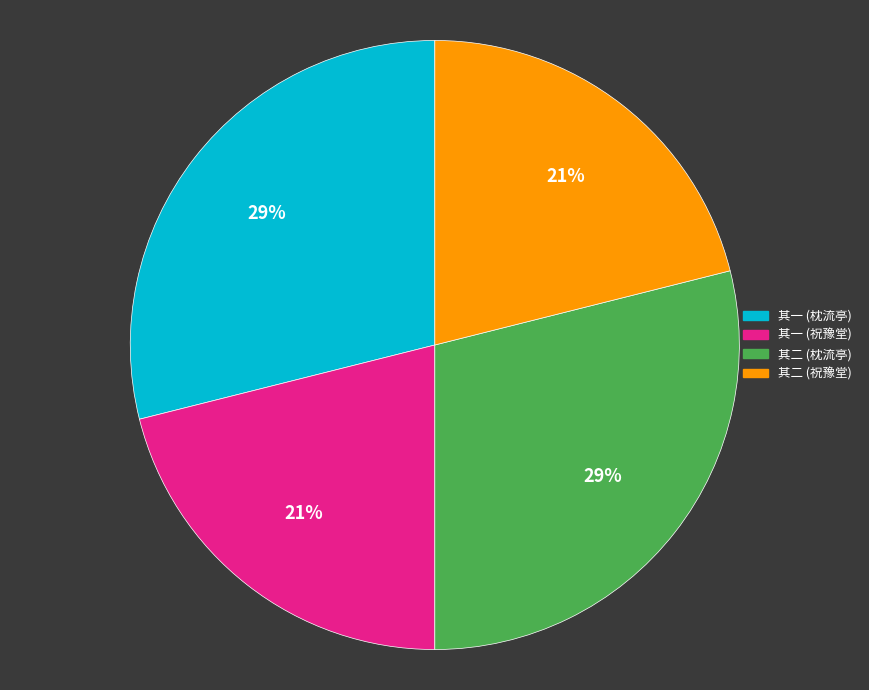

Is the sum of 其二 (枕流亭) and 其一 (枕流亭) greater than half?

Yes